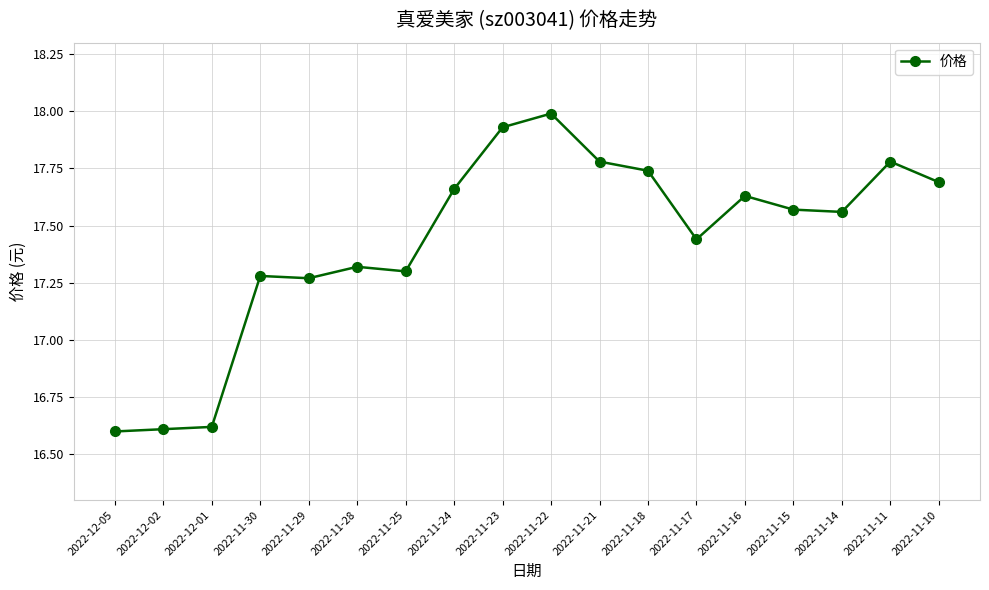

At which label does the data first exceed 17?

2022-11-30